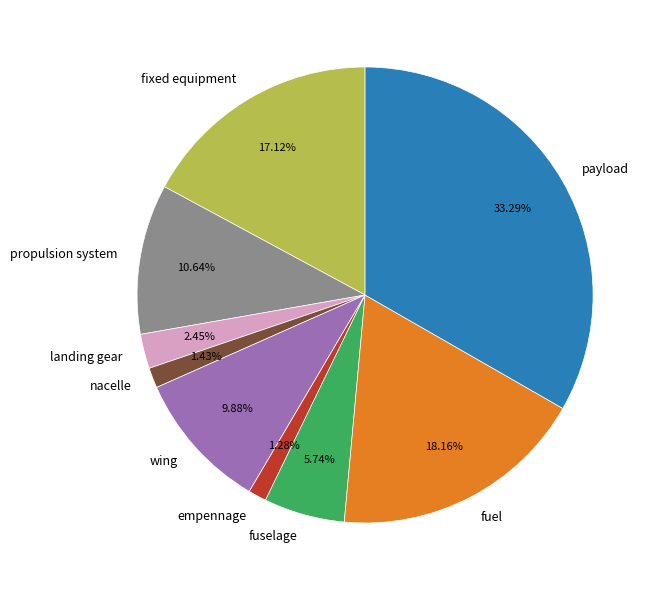

How many slices are in this pie chart?

9